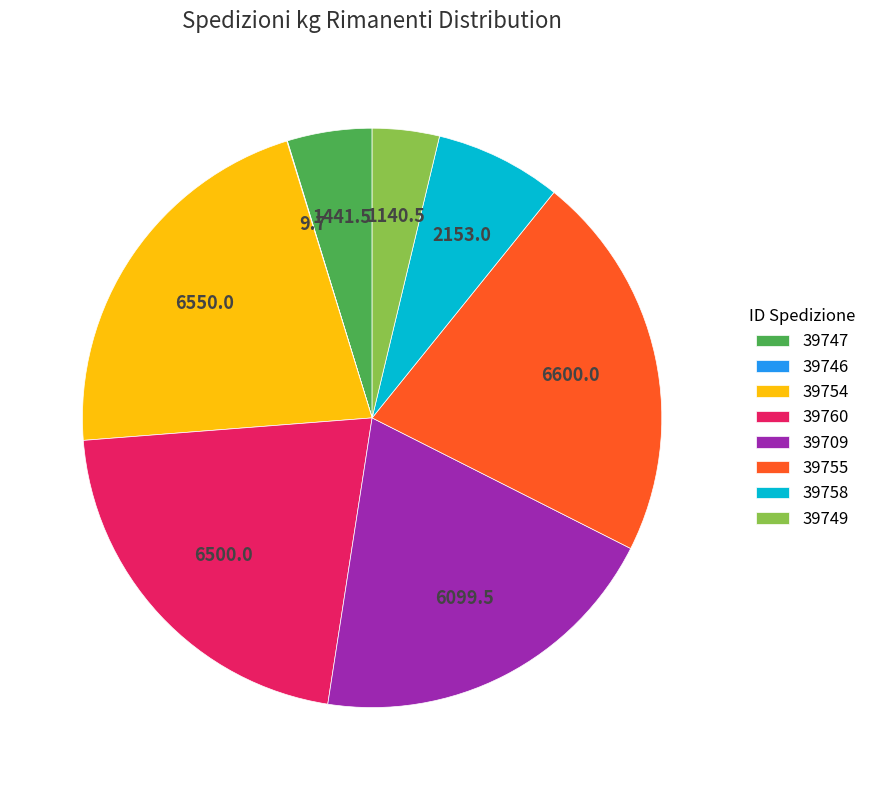

Does any single category account for the majority?

No